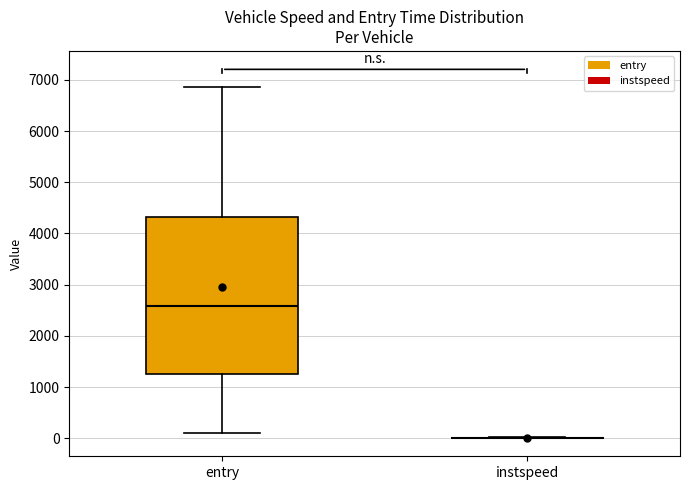

Reading left to right, read every box against the y-axis: the position of its median line, the range the box covers, and the ends of its whiskers. The values are not printed on the chart, so give them approximately, as read against the axis.

entry: median 2600, box 1200 to 4300, whiskers 100 to 6900
instspeed: box collapsed to a line at 0, whiskers 0 to 0